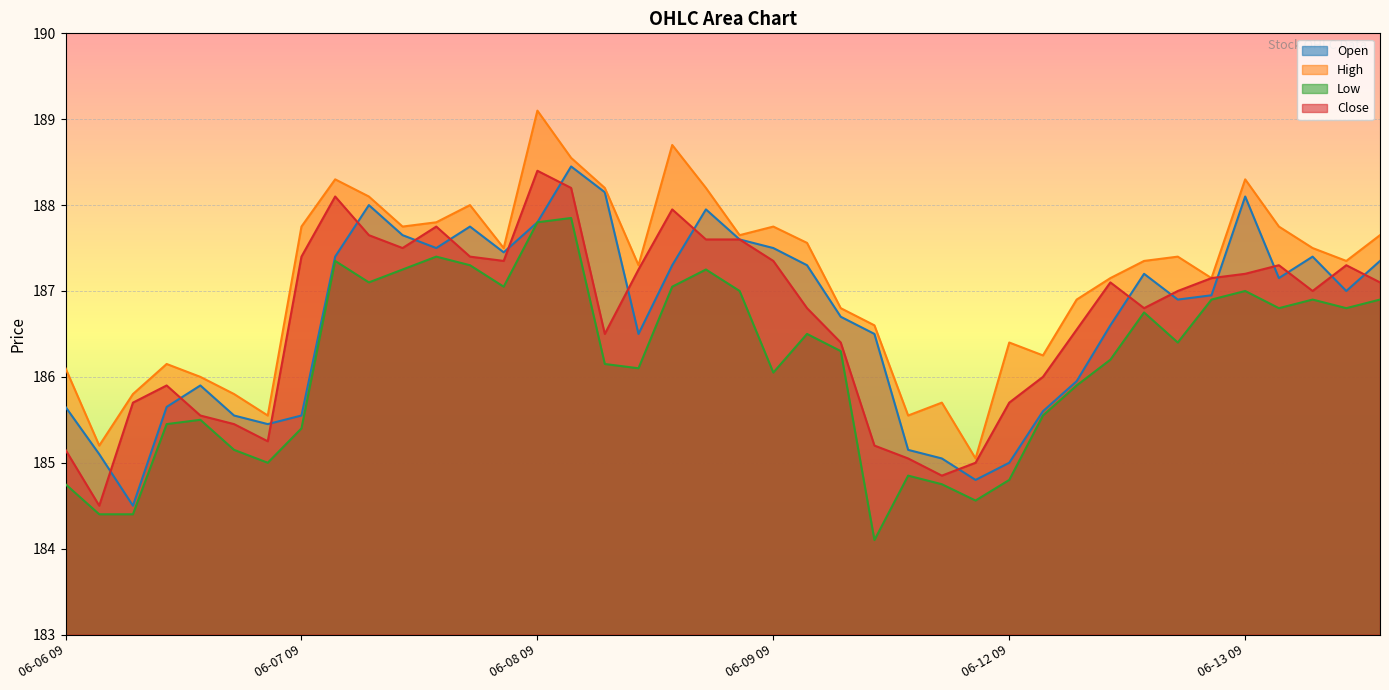

True or false: Low has a value of 186.8 at 06-13 10.

True